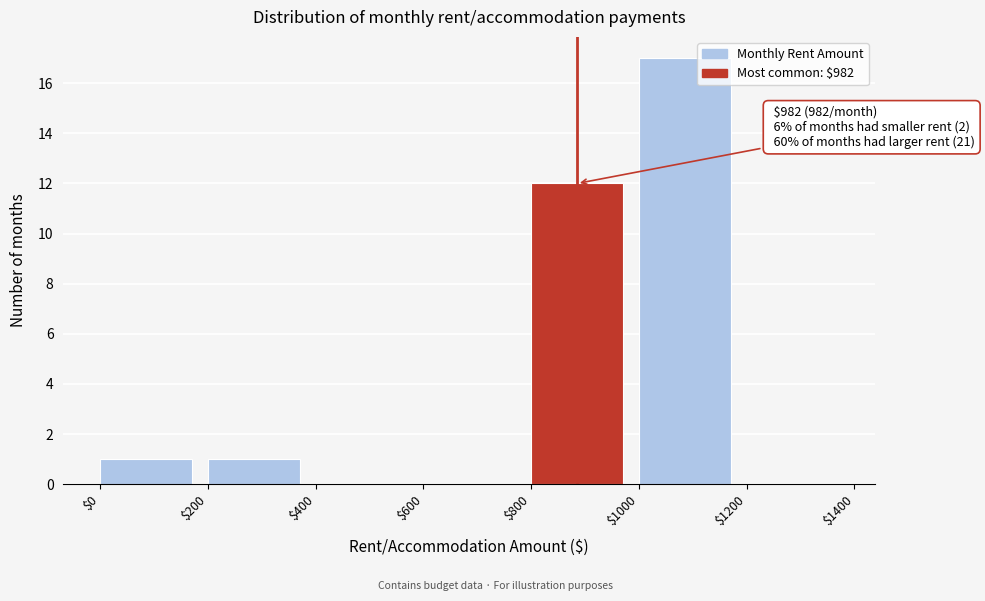

Over which range of the x-axis is the bar tallest?

$1000 to $1200